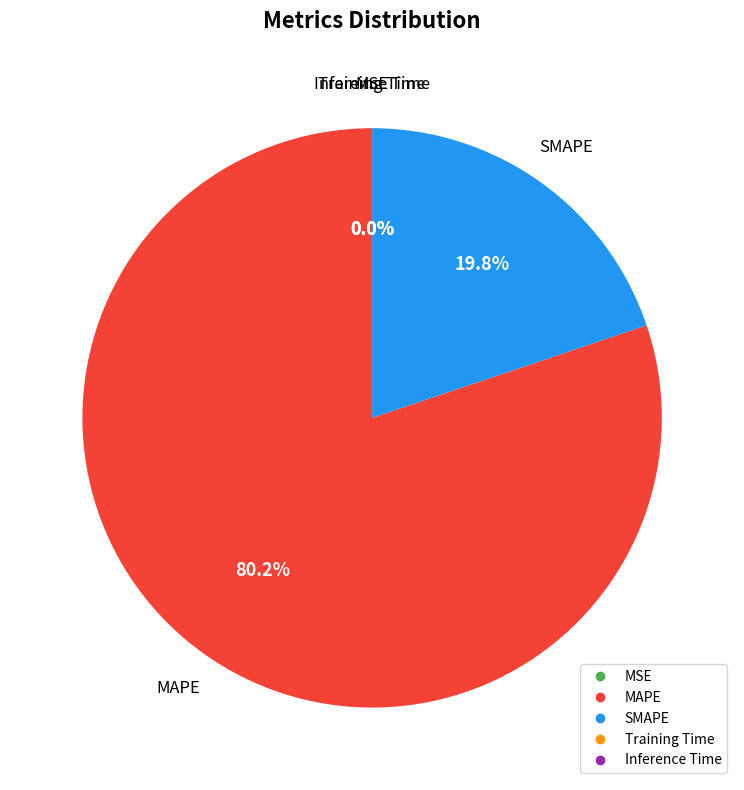

Which category has the biggest portion of the pie?

MAPE